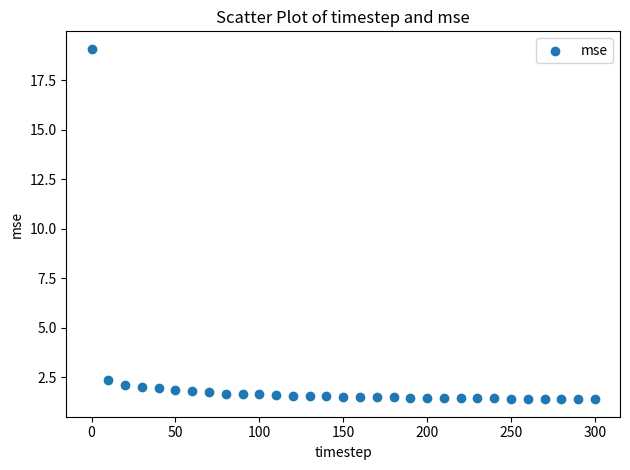

What is the range of X values (max minus min)?

300.0